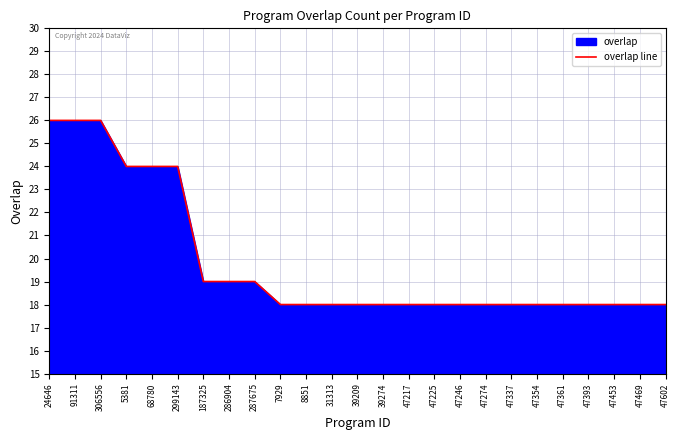

How many values are between 18 and 19?

19